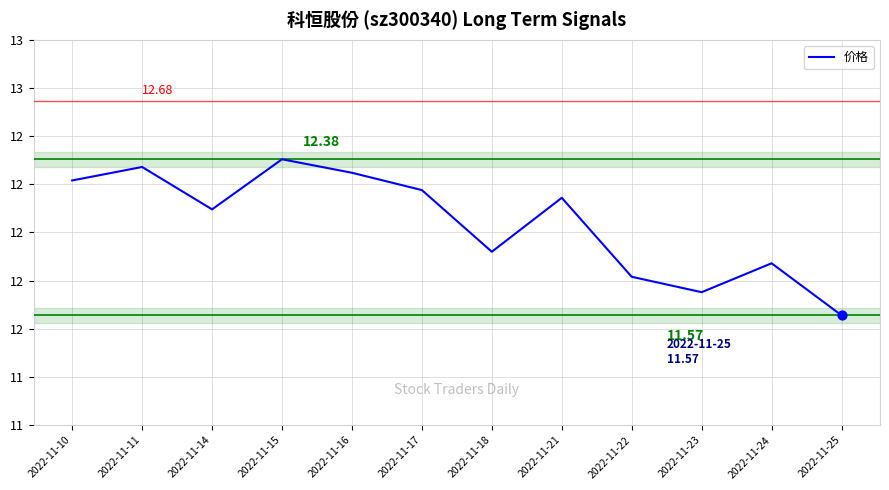

What is the change in value from 2022-11-10 to 2022-11-24?

-0.4